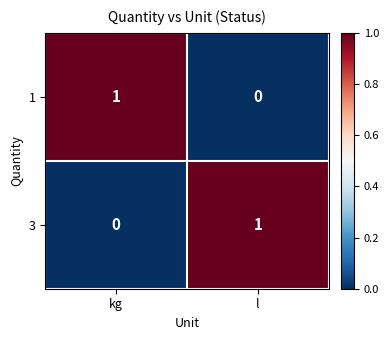

Rank the series at kg from lowest to highest value.

3, 1